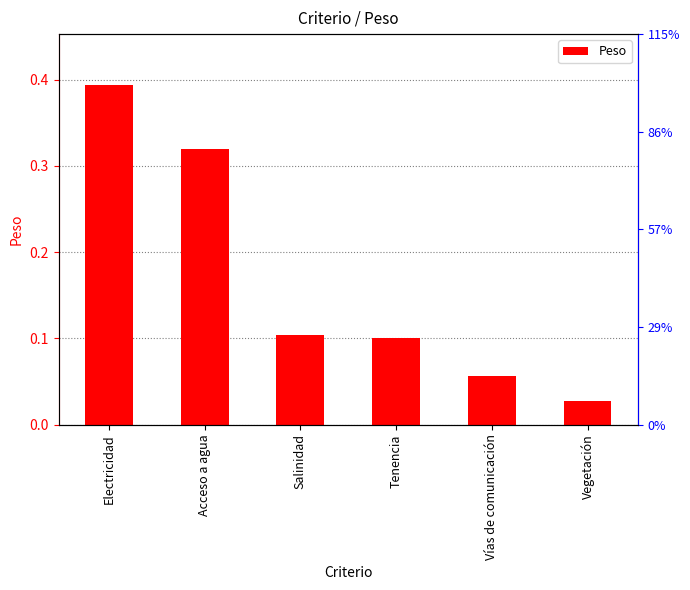

Are the bars horizontal?

No